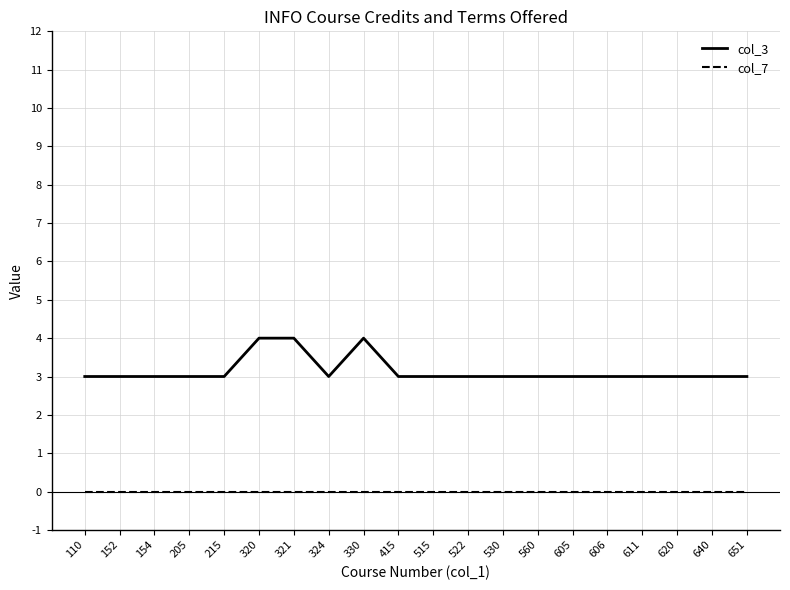

True or false: col_7 and col_3 cross at least once.

False